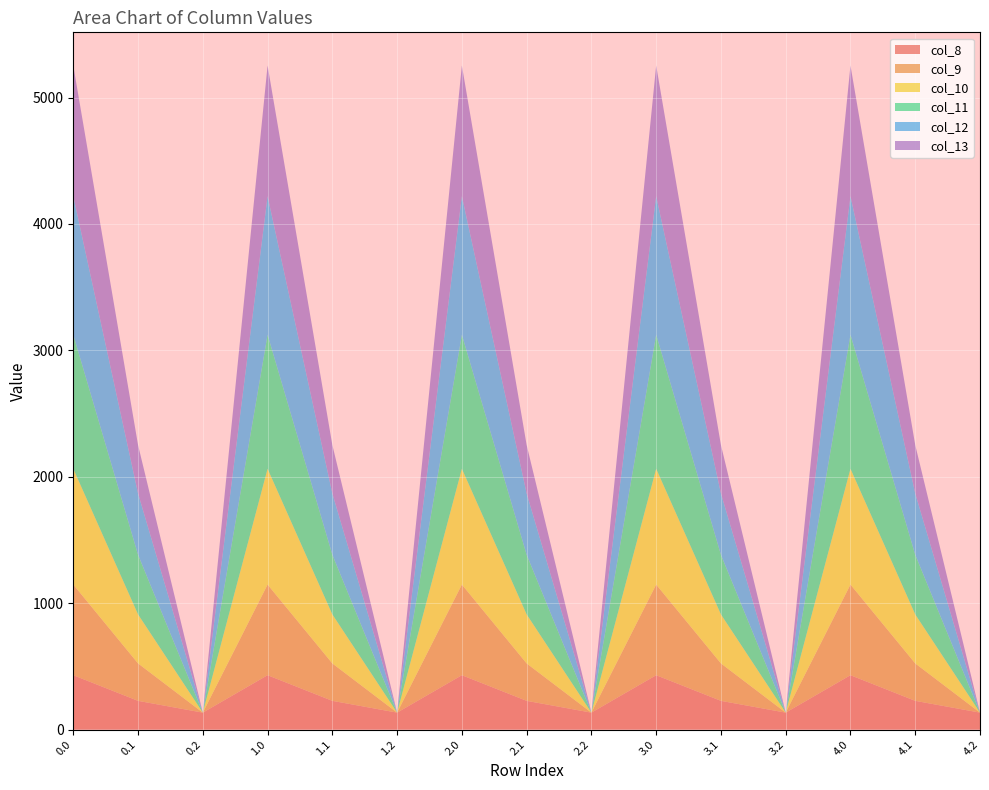

Reading left to right, list all the values displayed in this chart.

col_8: 0.0=430.3	0.1=227.5	0.2=134.2	1.0=430.3	1.1=227.5	1.2=134.2	2.0=430.3	2.1=227.5	2.2=134.2	3.0=430.3	3.1=227.5	3.2=134.2	4.0=430.3	4.1=227.5	4.2=134.2
col_9: 0.0=716.9	0.1=295.9	0.2=0.0	1.0=716.9	1.1=295.9	1.2=0.0	2.0=716.9	2.1=295.9	2.2=0.0	3.0=716.9	3.1=295.9	3.2=0.0	4.0=716.9	4.1=295.9	4.2=0.0
col_10: 0.0=916.2	0.1=388.1	0.2=0.0	1.0=916.2	1.1=388.1	1.2=0.0	2.0=916.2	2.1=388.1	2.2=0.0	3.0=916.2	3.1=388.1	3.2=0.0	4.0=916.2	4.1=388.1	4.2=0.0
col_11: 0.0=1060.3	0.1=471.7	0.2=0.0	1.0=1060.3	1.1=471.7	1.2=0.0	2.0=1060.3	2.1=471.7	2.2=0.0	3.0=1060.3	3.1=471.7	3.2=0.0	4.0=1060.3	4.1=471.7	4.2=0.0
col_12: 0.0=1096.7	0.1=485.4	0.2=0.0	1.0=1096.7	1.1=485.4	1.2=0.0	2.0=1096.7	2.1=485.4	2.2=0.0	3.0=1096.7	3.1=485.4	3.2=0.0	4.0=1096.7	4.1=485.4	4.2=0.0
col_13: 0.0=1032.9	0.1=382.7	0.2=0.0	1.0=1032.9	1.1=382.7	1.2=0.0	2.0=1032.9	2.1=382.7	2.2=0.0	3.0=1032.9	3.1=382.7	3.2=0.0	4.0=1032.9	4.1=382.7	4.2=0.0